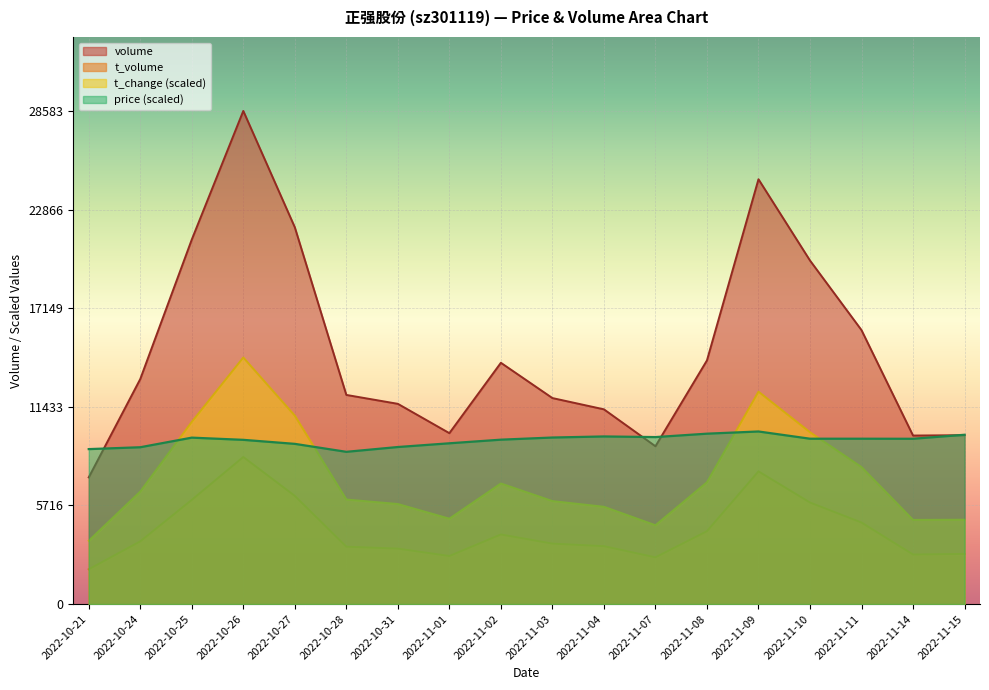

The t_change series shows 5800.6 at 2022-10-31. True or false?

True